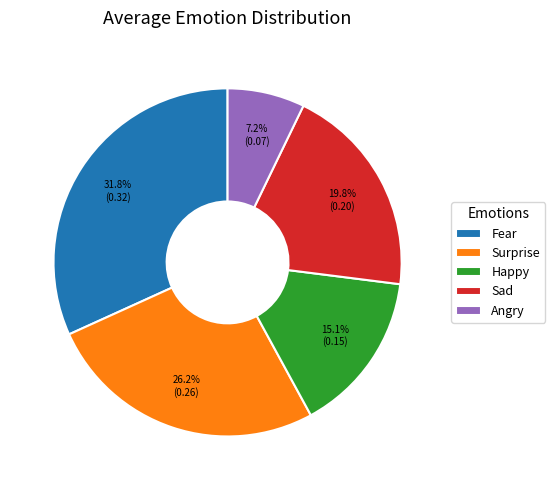

Count the number of slices in the pie.

5